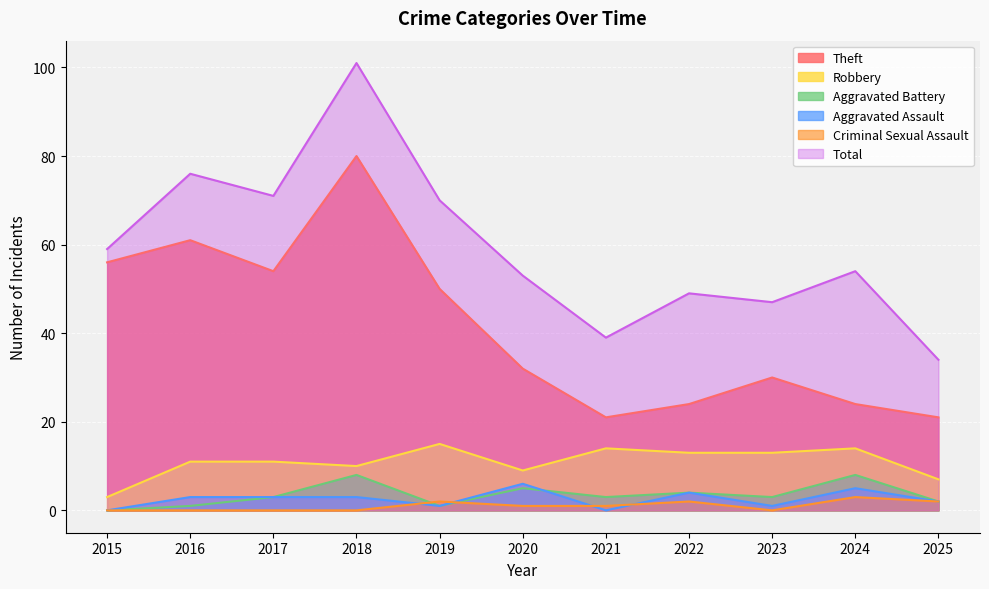

True or false: Criminal Sexual Assault and Theft cross at least once.

False